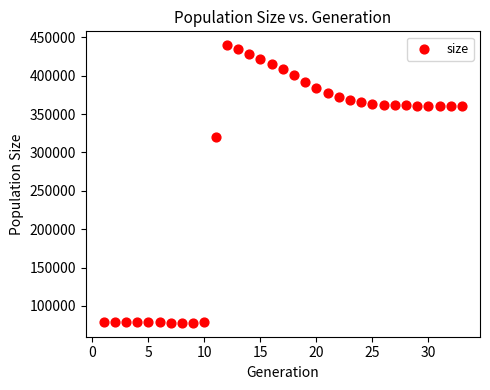

What Y value in the scatter plot is closest to 258899?

319548